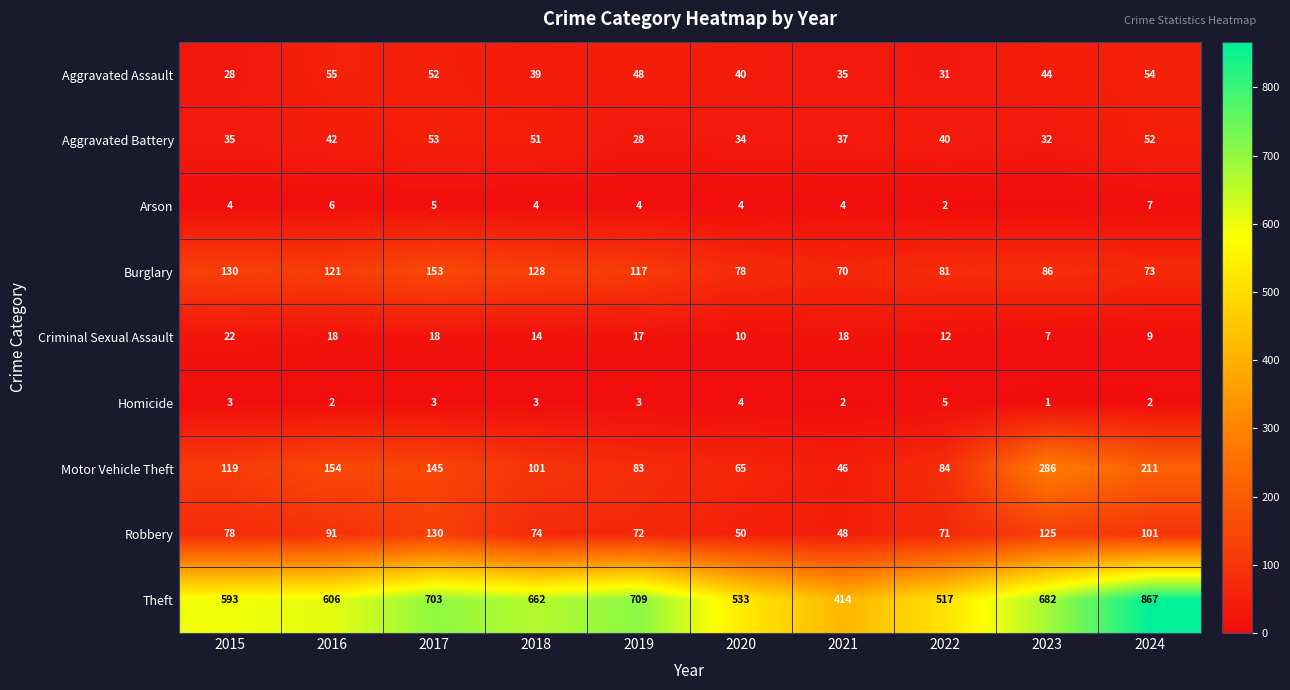

What is the sum of the Homicide values at 2023 and 2024?

3